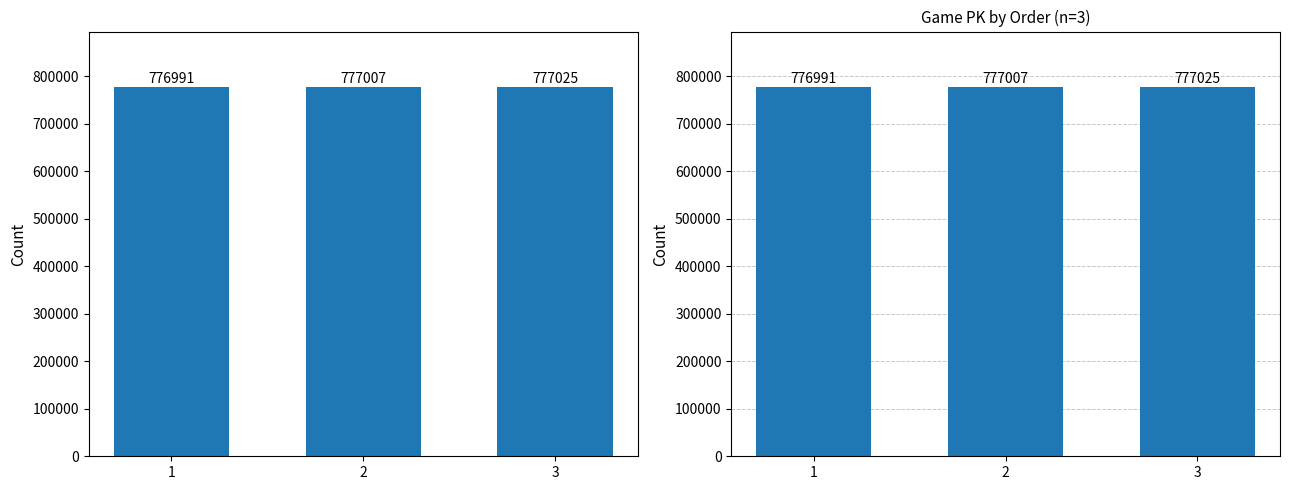

Where is the data nearest to the value 777008?

2